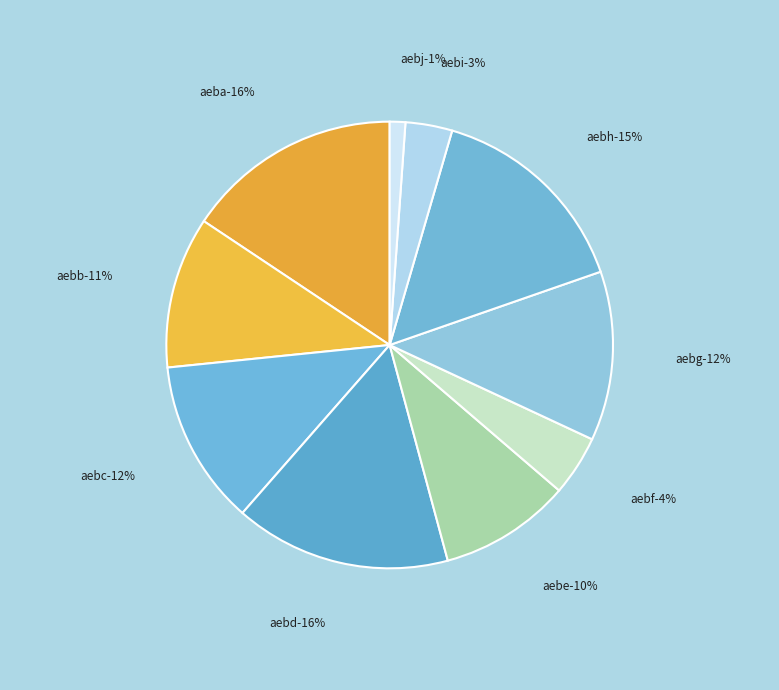

True or false: aebc accounts for 12% of the total.

True